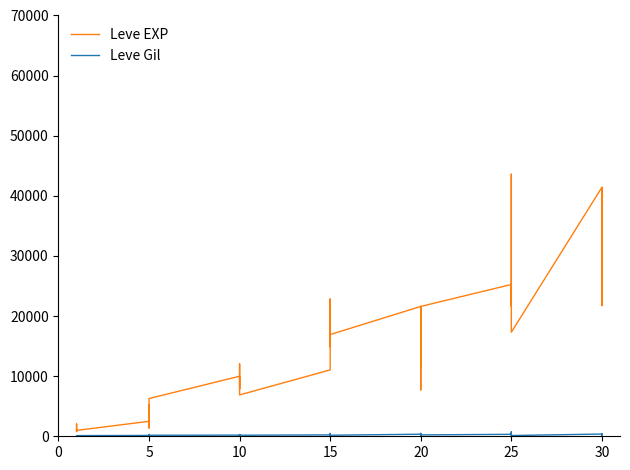

What is the label of the 27th point from the right?

10